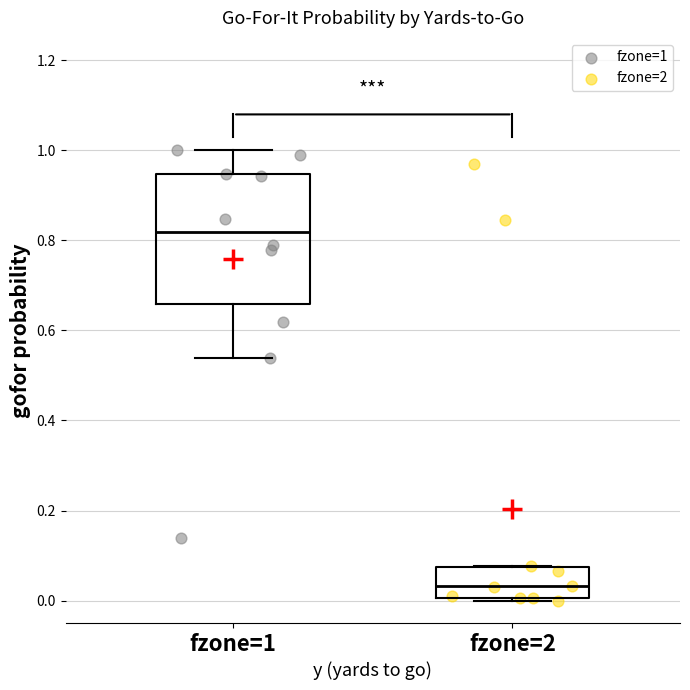

Where does the median line of the box for fzone=2 sit on the y-axis? The values are not printed on the chart, so give them approximately, as read against the axis.

0.04